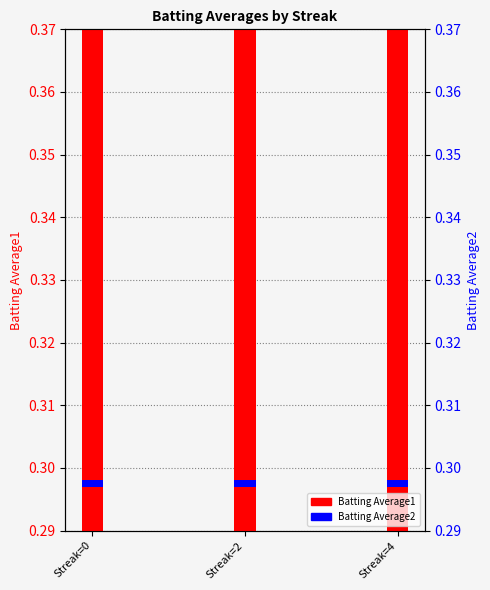

Which label corresponds to the largest value in the chart?

Streak=2